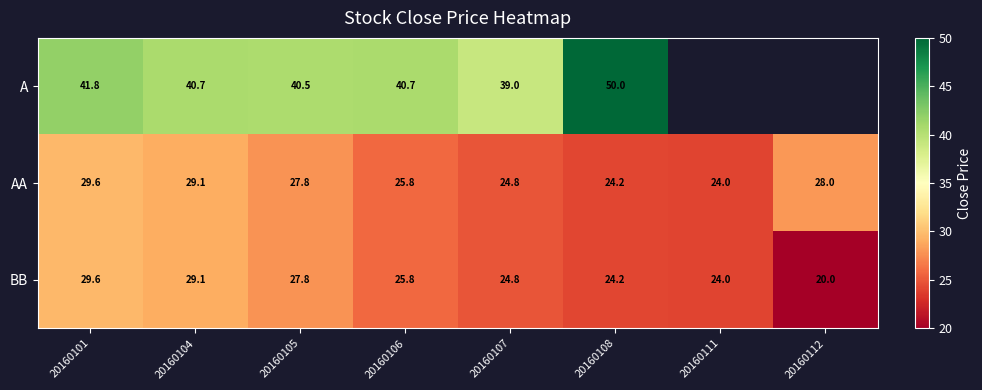

The AA series shows 24.2 at 20160108. True or false?

True